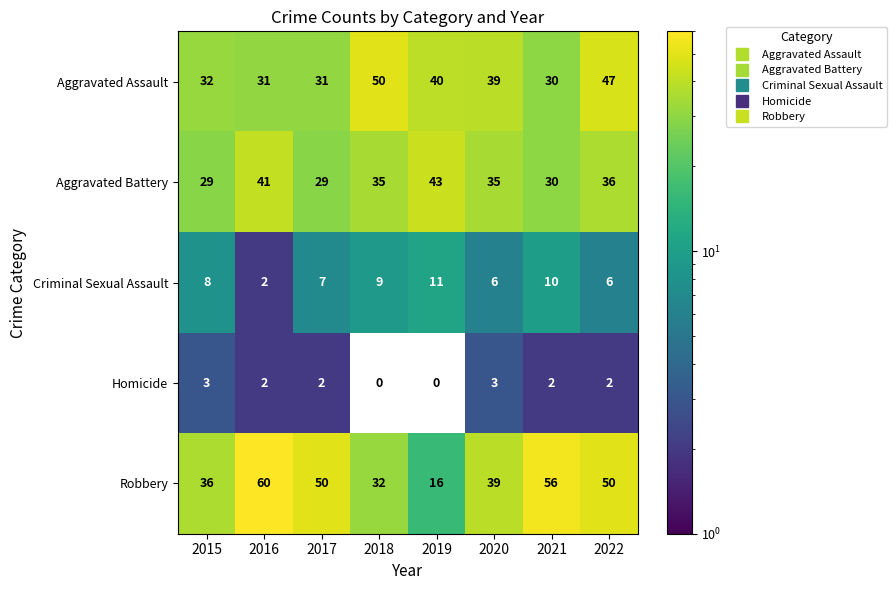

Between 2016 and 2018, which series saw the biggest shift?

Robbery